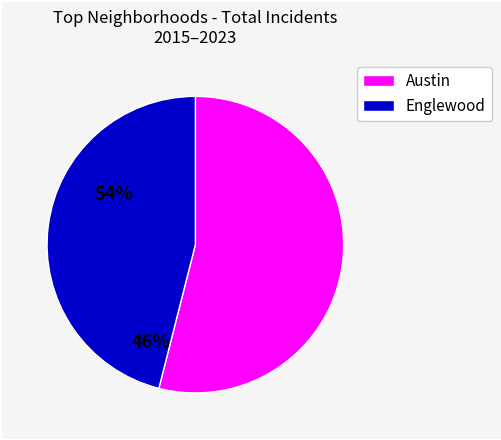

Is there any slice that represents more than half of the pie?

Yes